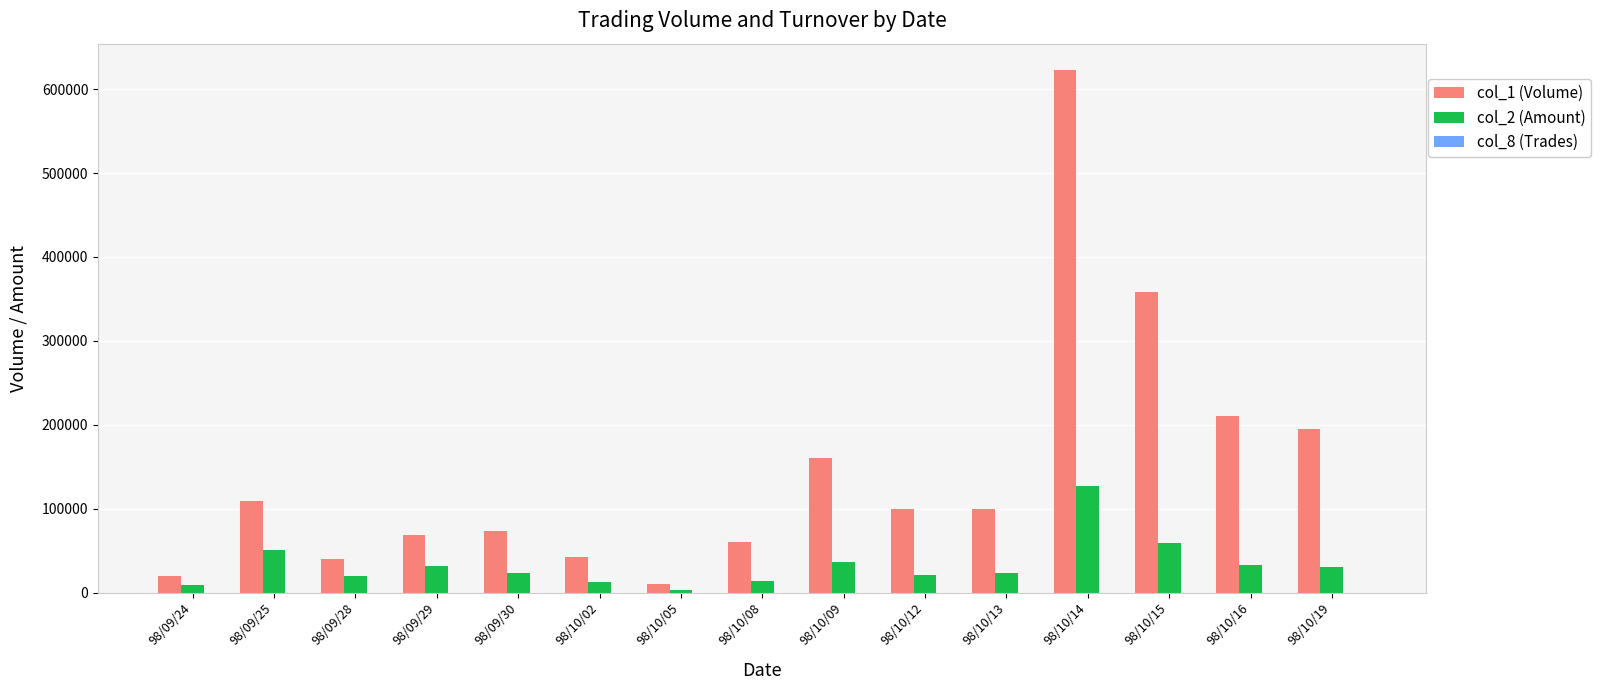

Which category has the highest value across all series?

98/10/14